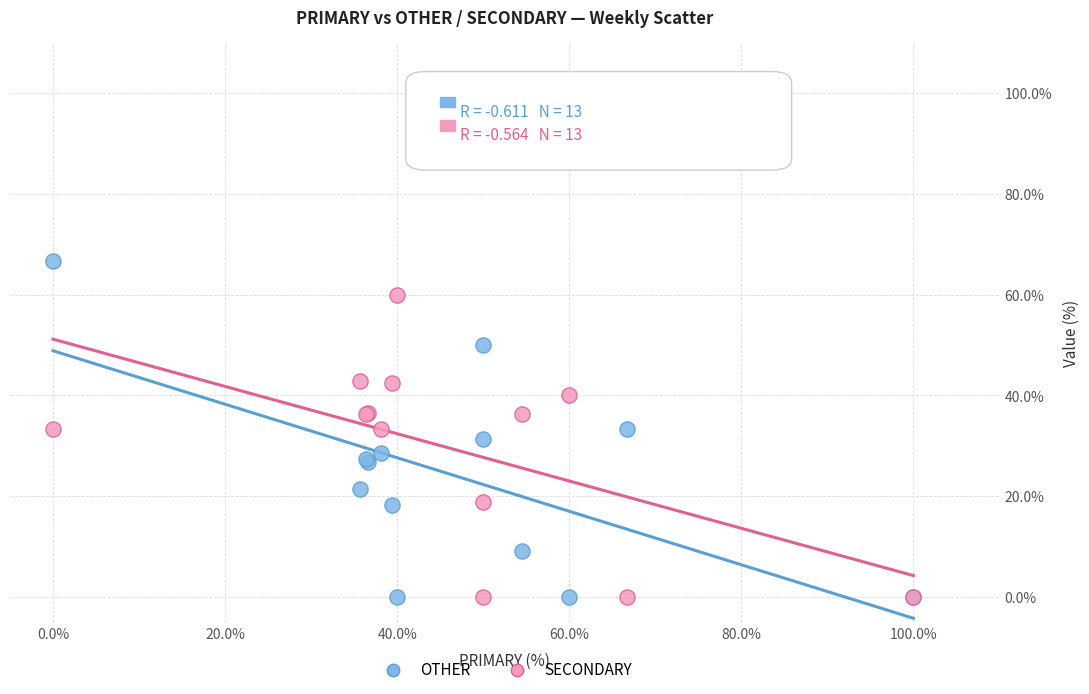

What is the X range (max minus min) for the scatter plot?

100.0